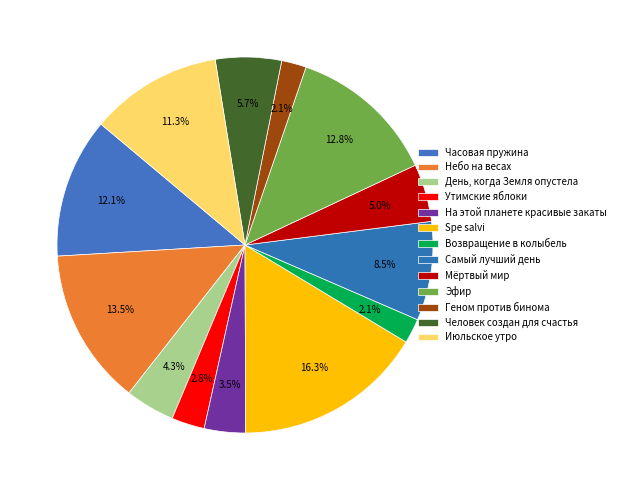

What is the largest slice in the pie chart?

Spe salvi